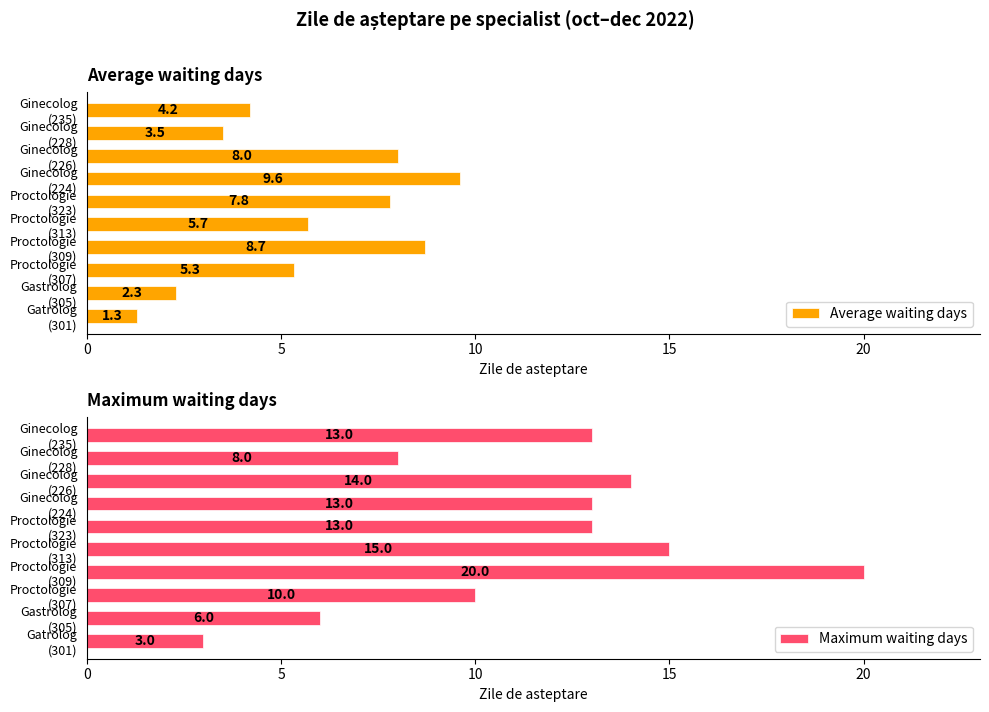

What is the average value of the Average waiting days series?

5.6